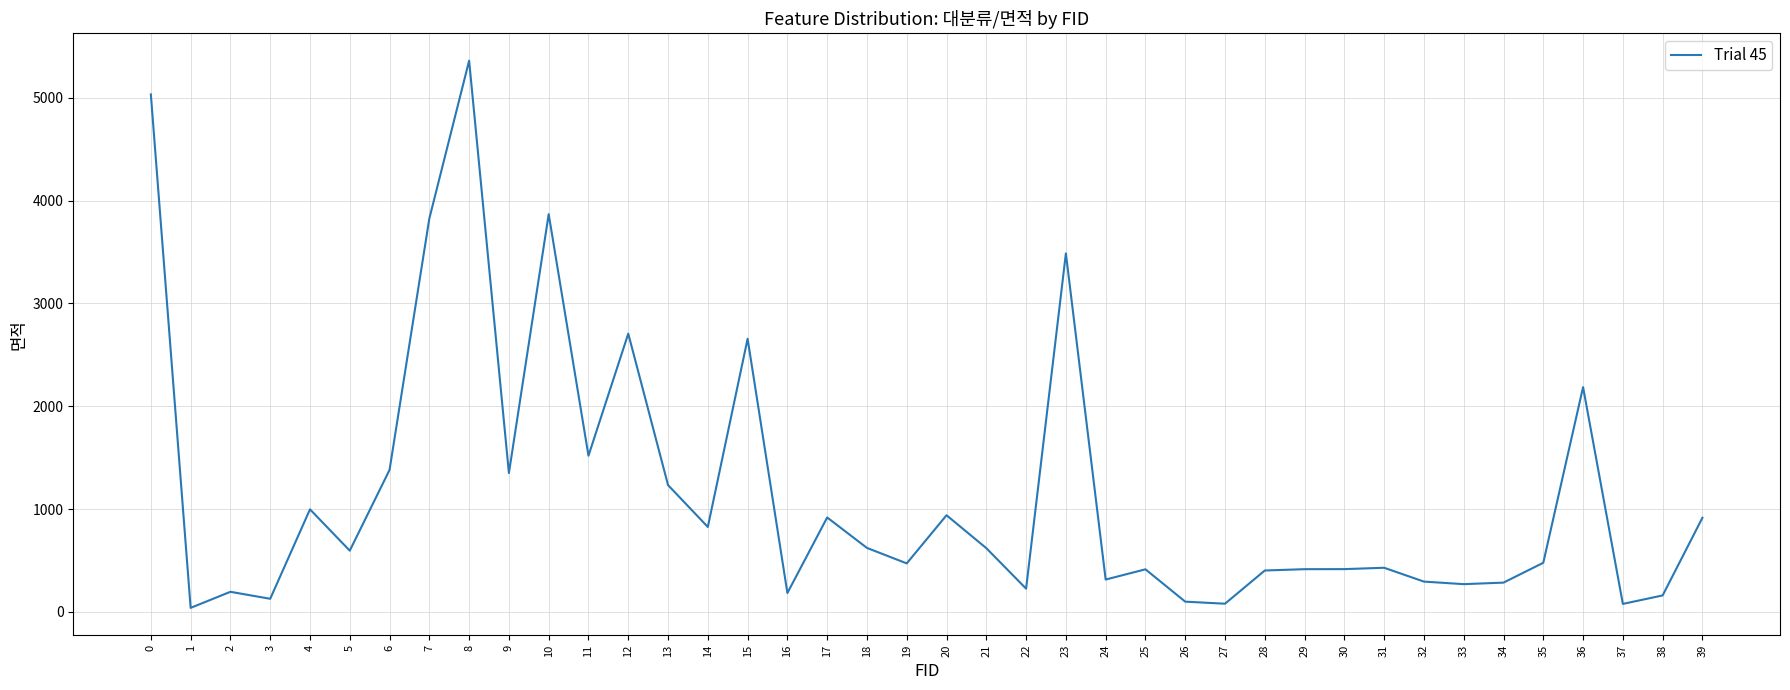

Does the chart display data point markers on the line(s)?

No